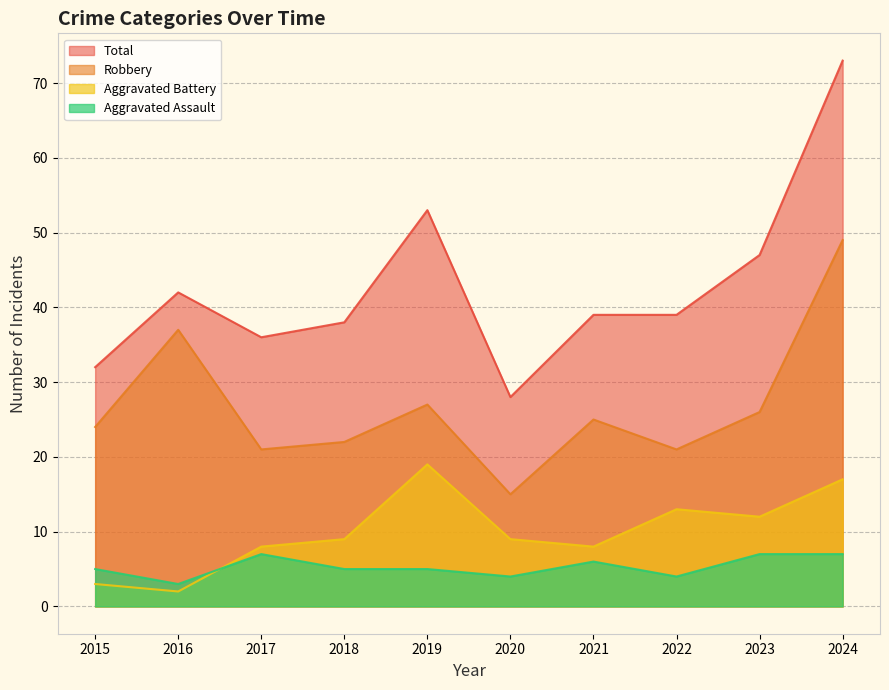

Which has a higher value, 2016 or 2019?

2019